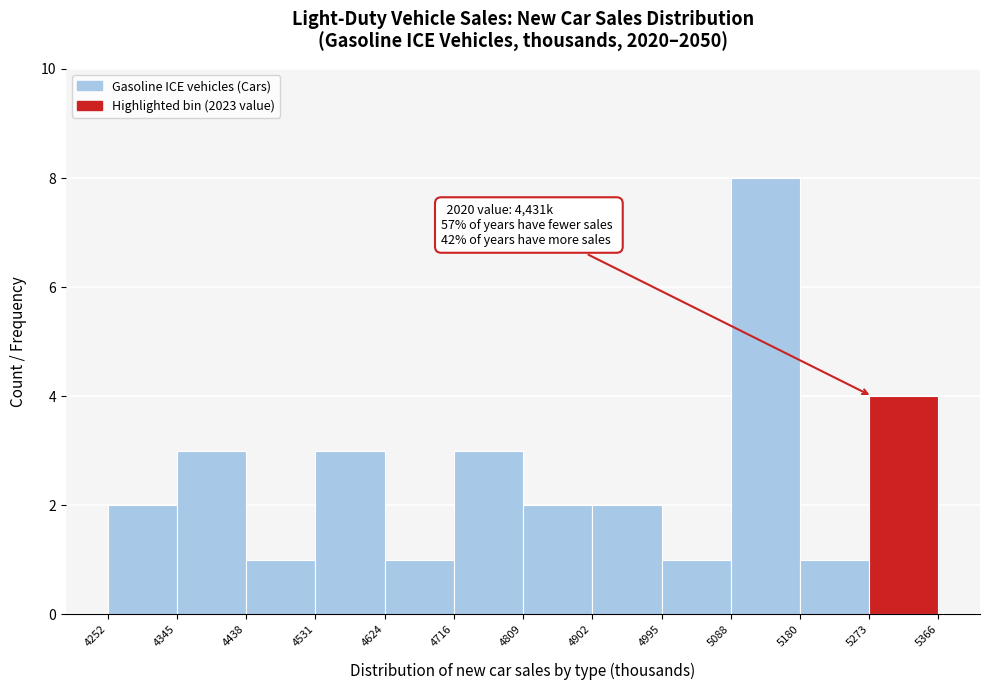

Over which range of the x-axis is the bar tallest?

5088 to 5180